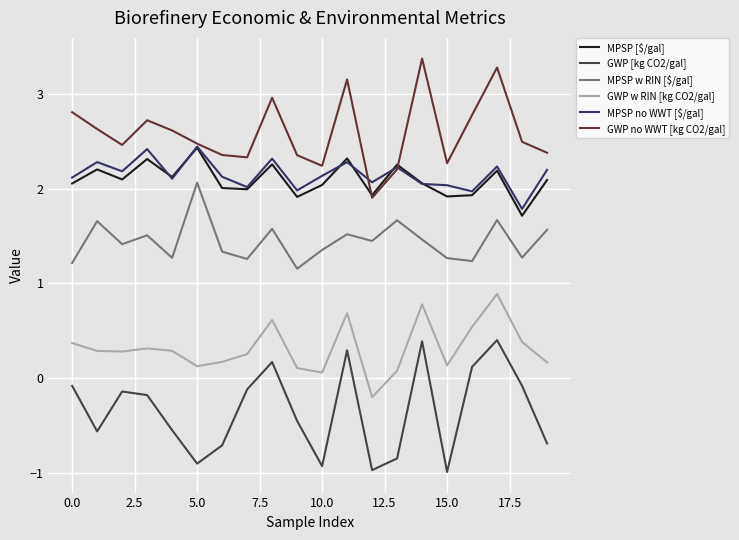

True or false: GWP w RIN [kg CO2/gal] and MPSP no WWT [$/gal] cross at least once.

False